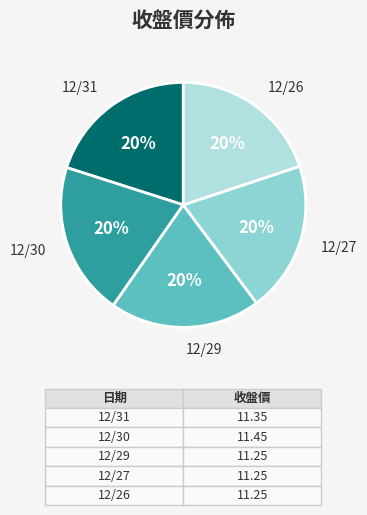

Is it true that 12/31 is 9% of the pie?

False